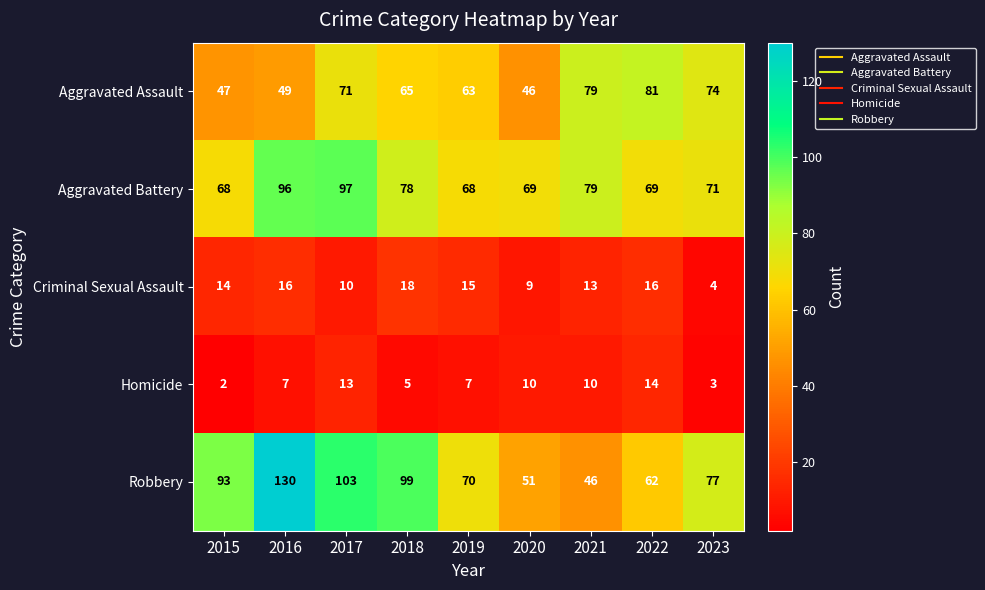

Which series changed the most between 2017 and 2022?

Robbery